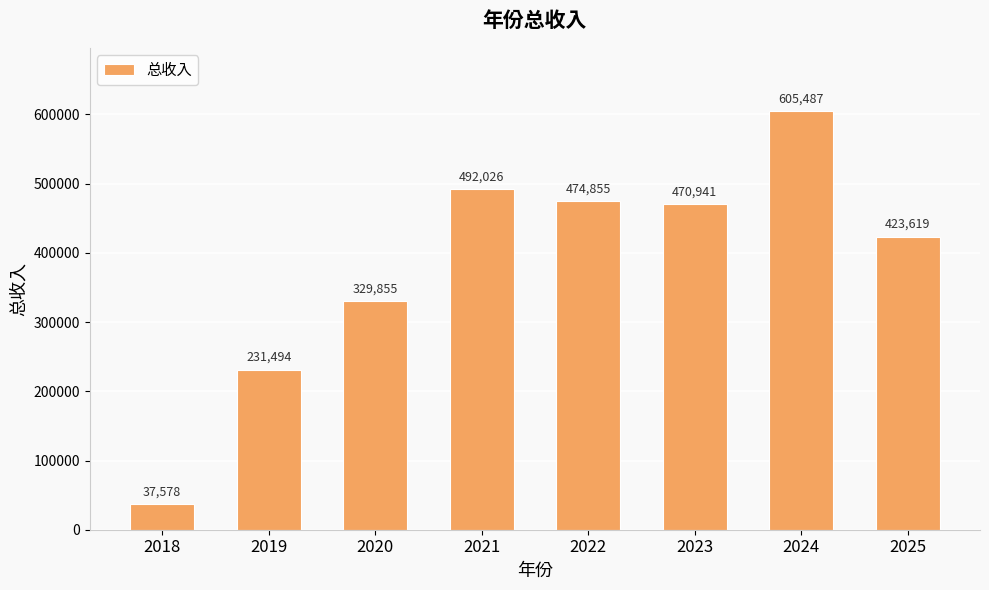

List the labels in order of value, largest first.

2024, 2021, 2022, 2023, 2025, 2020, 2019, 2018